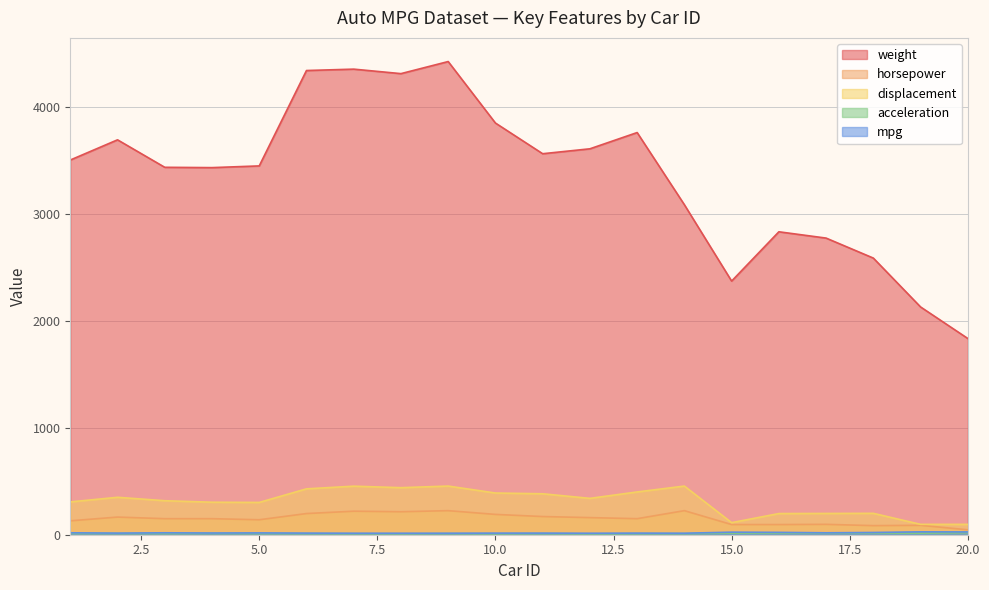

True or false: horsepower has a value of 130.0 at 1.

True